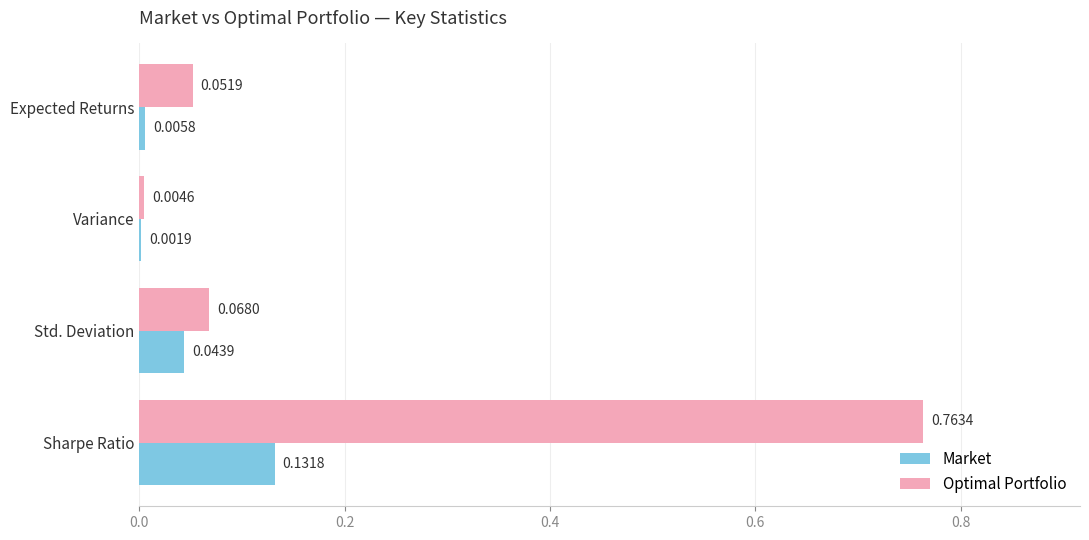

Between Variance and Sharpe Ratio, which series saw the biggest shift?

Optimal Portfolio